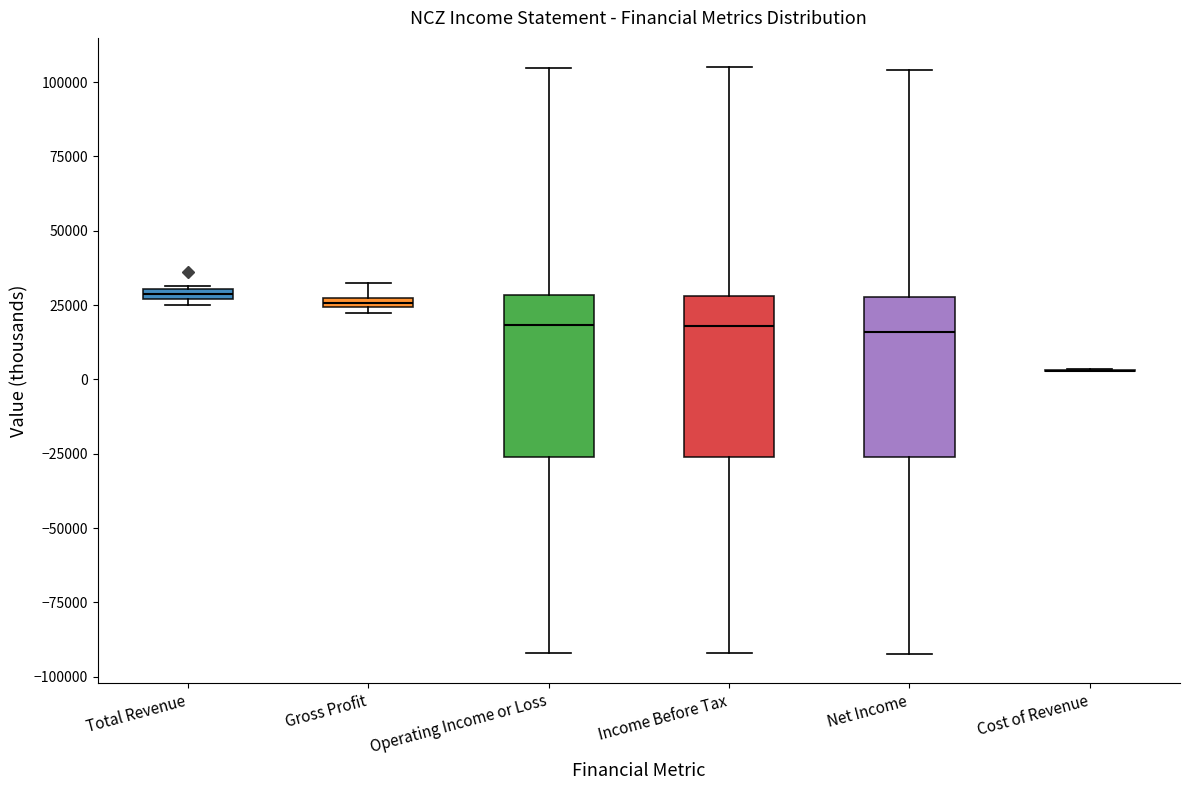

Where is the upper edge of the box for Total Revenue on the y-axis? The values are not printed on the chart, so give them approximately, as read against the axis.

30000